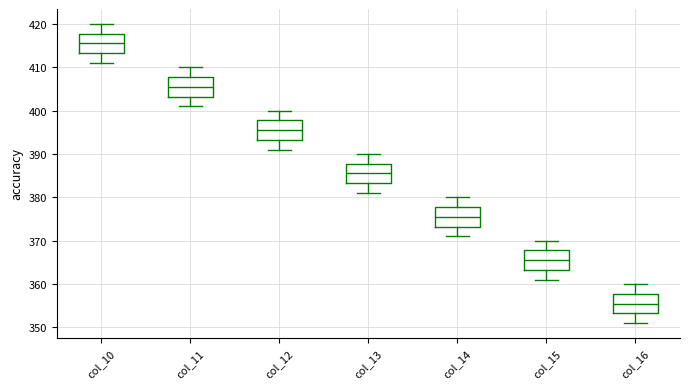

Reading left to right, transcribe this box plot: for each box, give where its median line is, the range the box spans, and where its two whiskers end, as read against the y-axis. The values are not printed on the chart, so give them approximately, as read against the axis.

col_10: median 416, box 413 to 418, whiskers 411 to 420
col_11: median 406, box 403 to 408, whiskers 401 to 410
col_12: median 396, box 393 to 398, whiskers 391 to 400
col_13: median 386, box 383 to 388, whiskers 381 to 390
col_14: median 376, box 373 to 378, whiskers 371 to 380
col_15: median 366, box 363 to 368, whiskers 361 to 370
col_16: median 356, box 353 to 358, whiskers 351 to 360